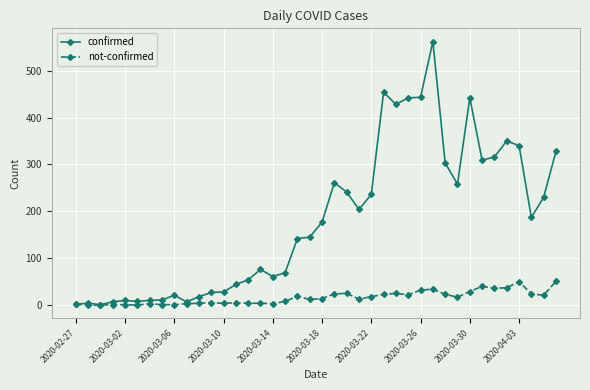

Does the chart have visible grid lines?

Yes